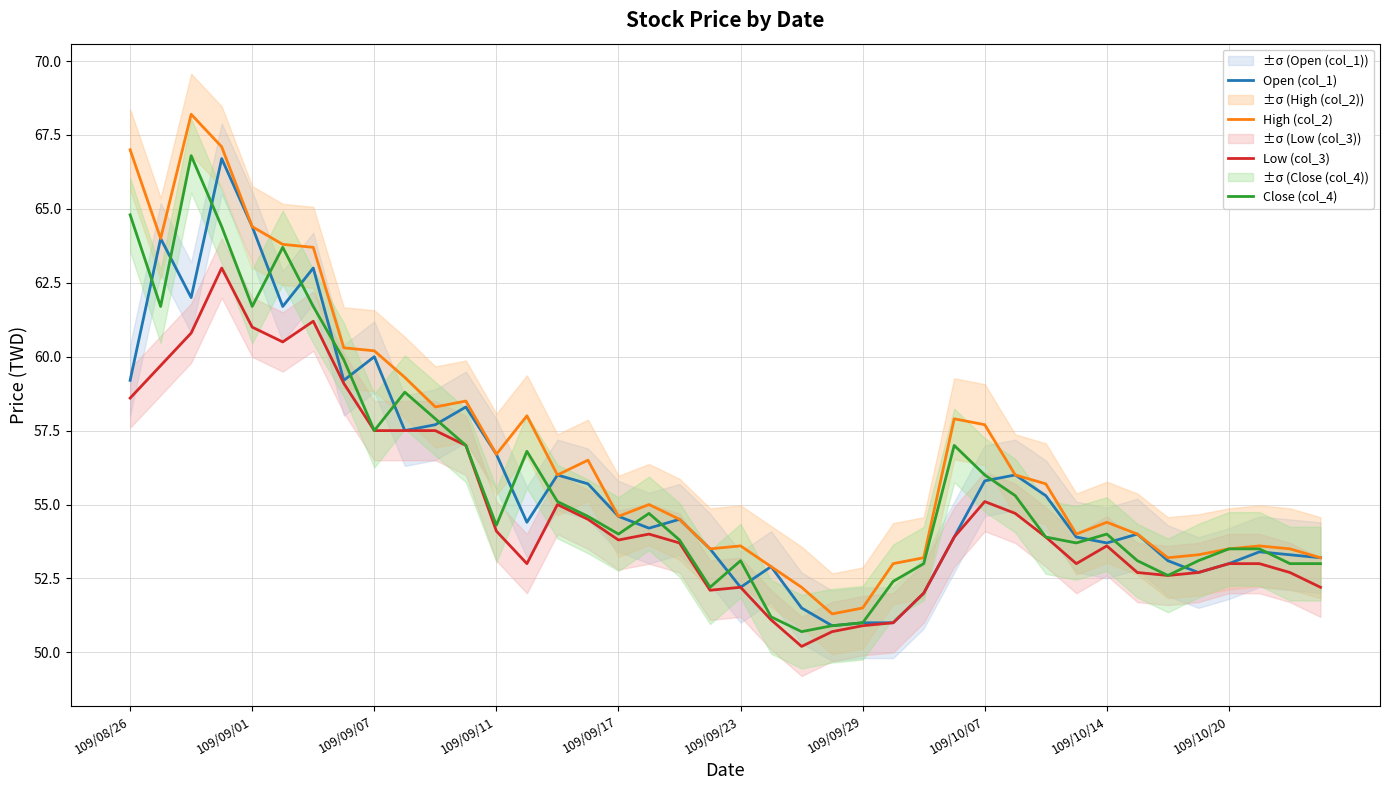

Where is Open (col_1) nearest to the value 58?

10